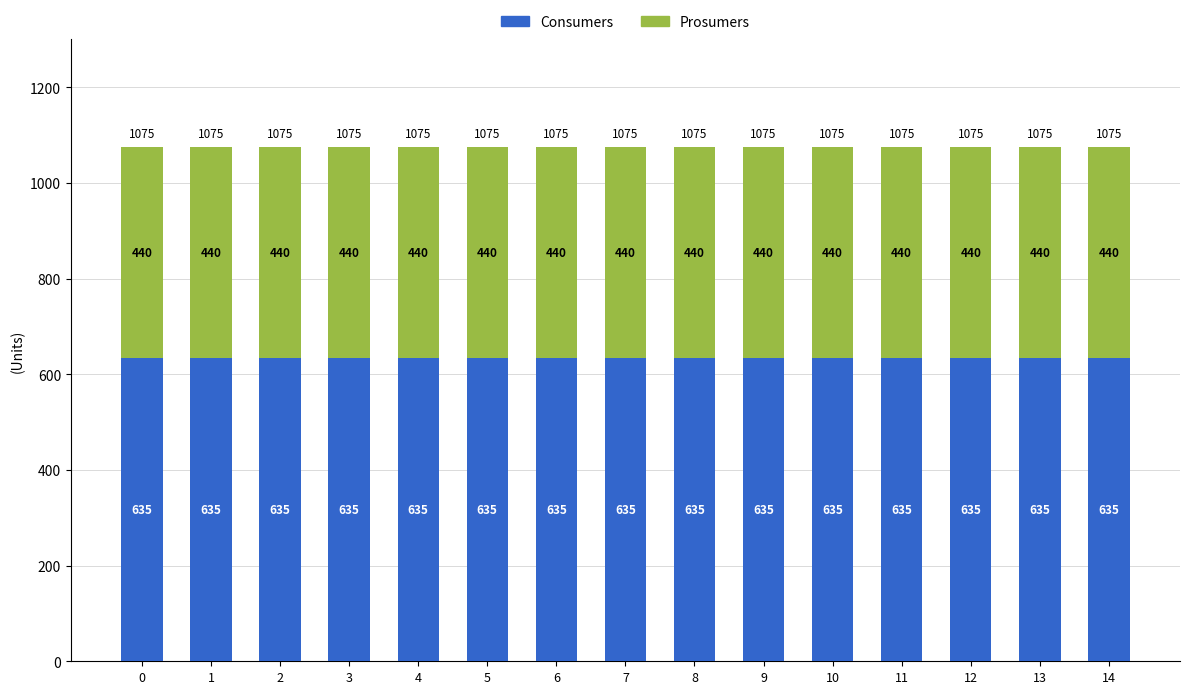

What is the minimum value for Consumers?

635